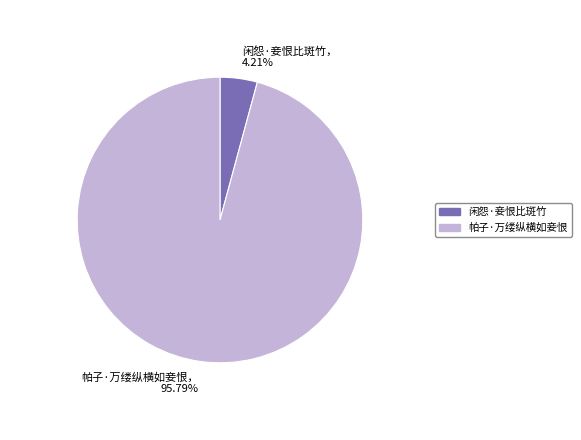

Which category accounts for the majority?

帕子·万缕纵横如妾恨